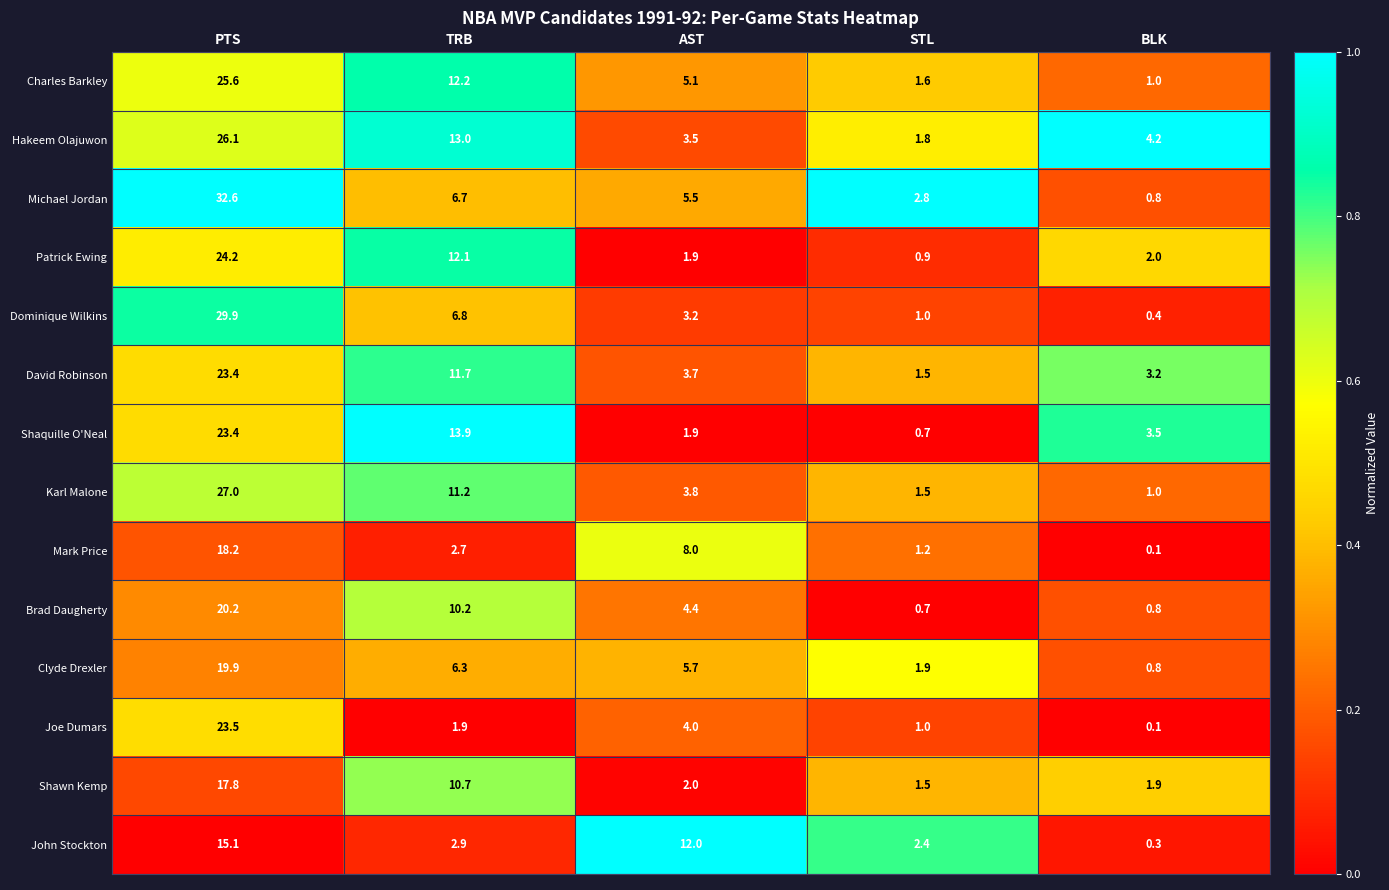

Which series has the largest range (max minus min)?

Michael Jordan